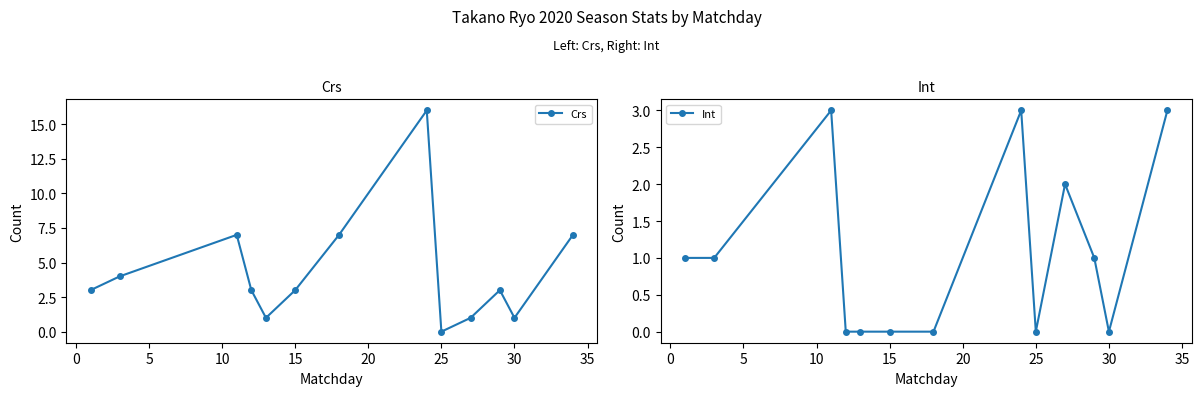

Which series has the largest range (max minus min)?

Crs